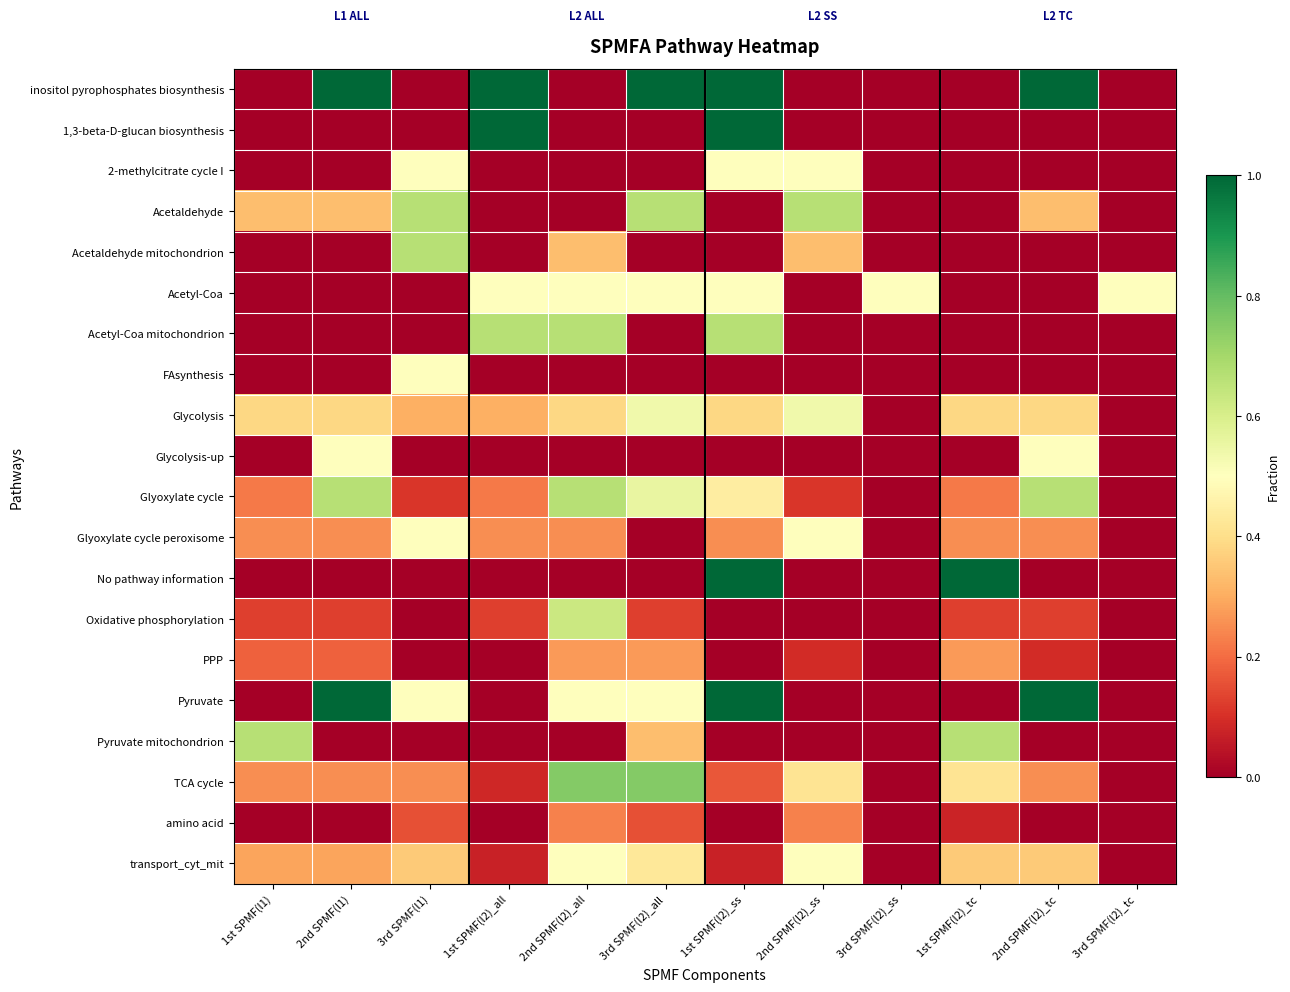

Which series has the widest spread of values?

inositol pyrophosphates biosynthesis